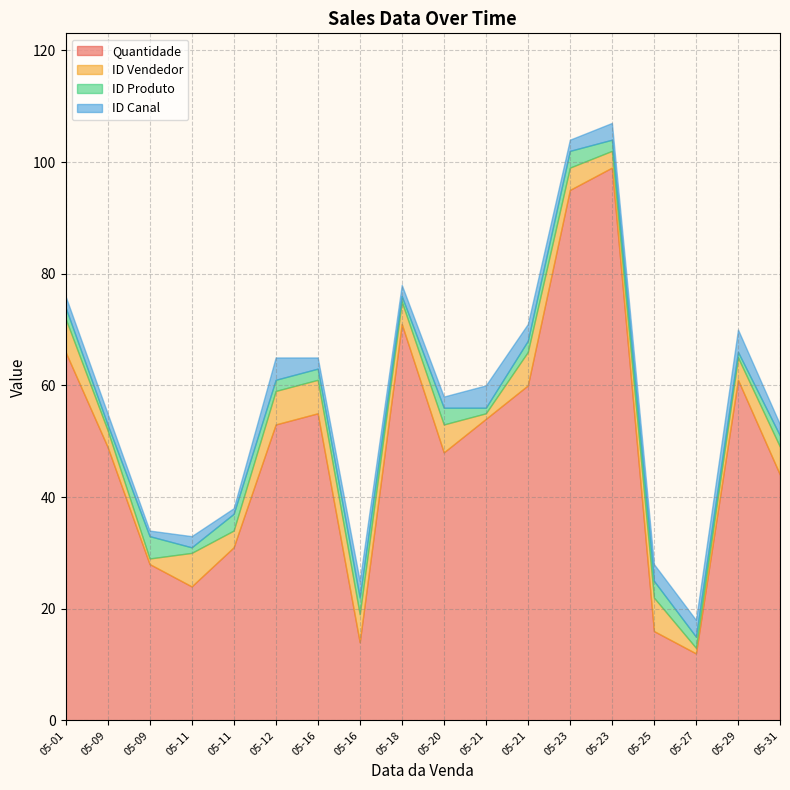

At which label does ID Produto first exceed 2?

2020-05-09